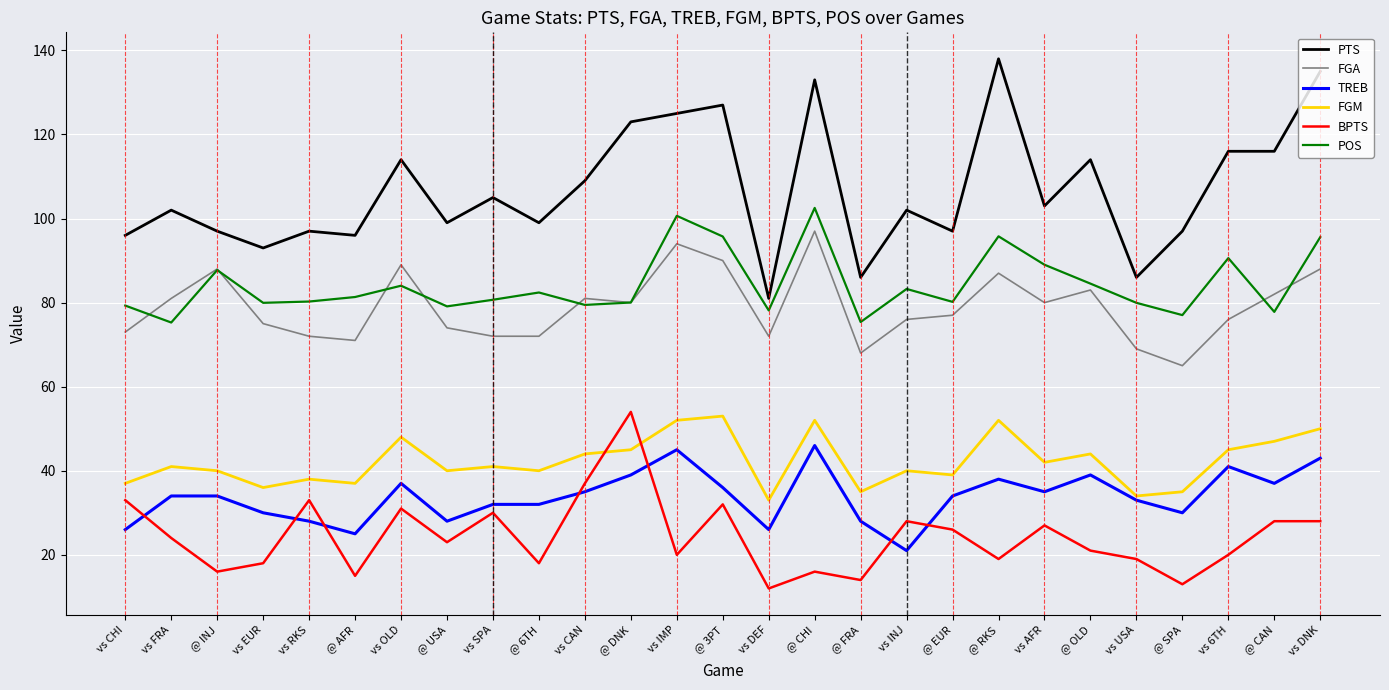

Is it true that POS equals 42.9 at @ RKS?

False